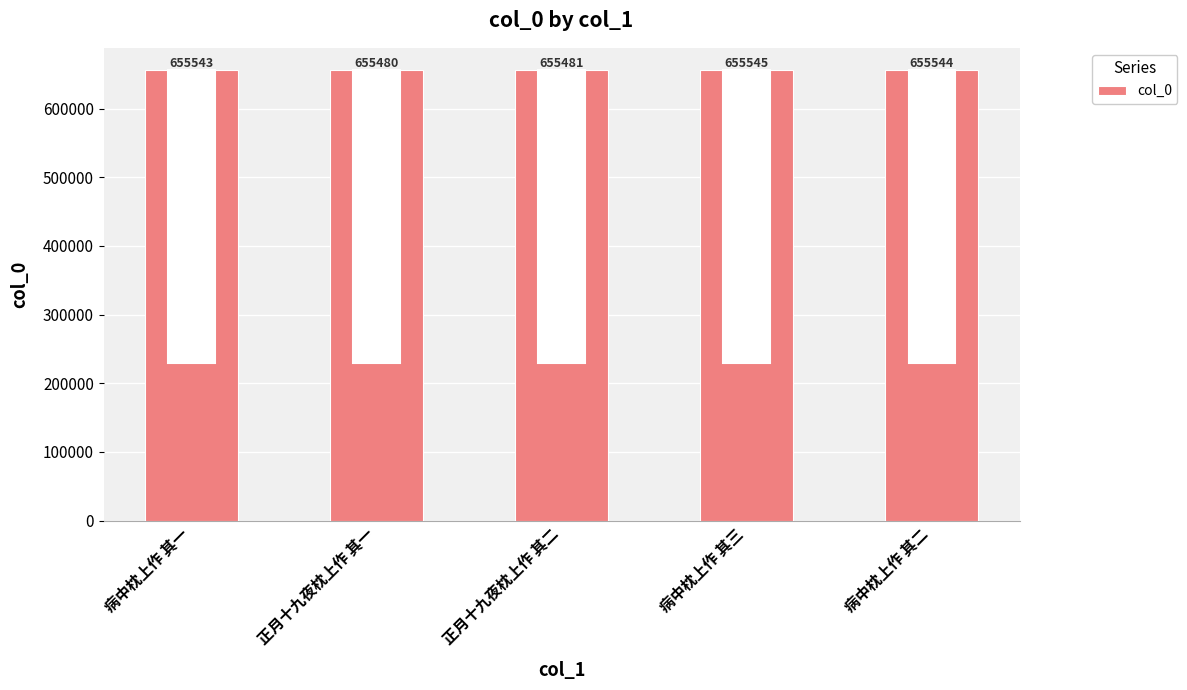

Reading right to left, what are all the values shown in this chart?

病中枕上作 其二=655544	病中枕上作 其三=655545	正月十九夜枕上作 其二=655481	正月十九夜枕上作 其一=655480	病中枕上作 其一=655543